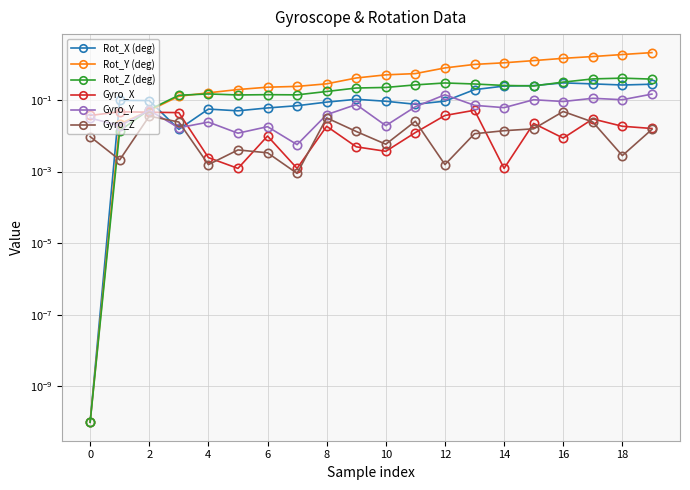

Which series has the largest total across all categories?

Rot_Y (deg)